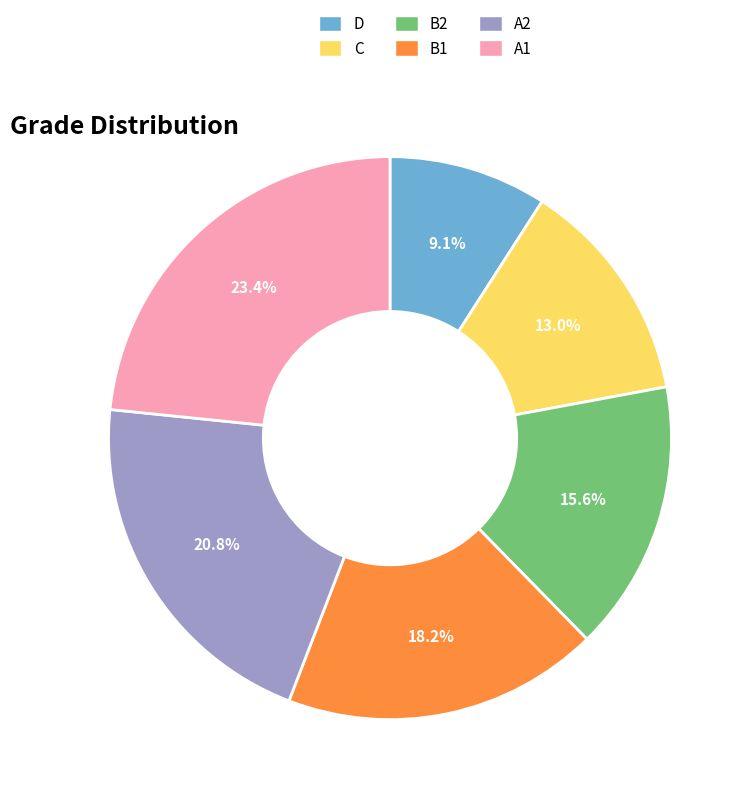

Does A1 represent more than half of the total?

No